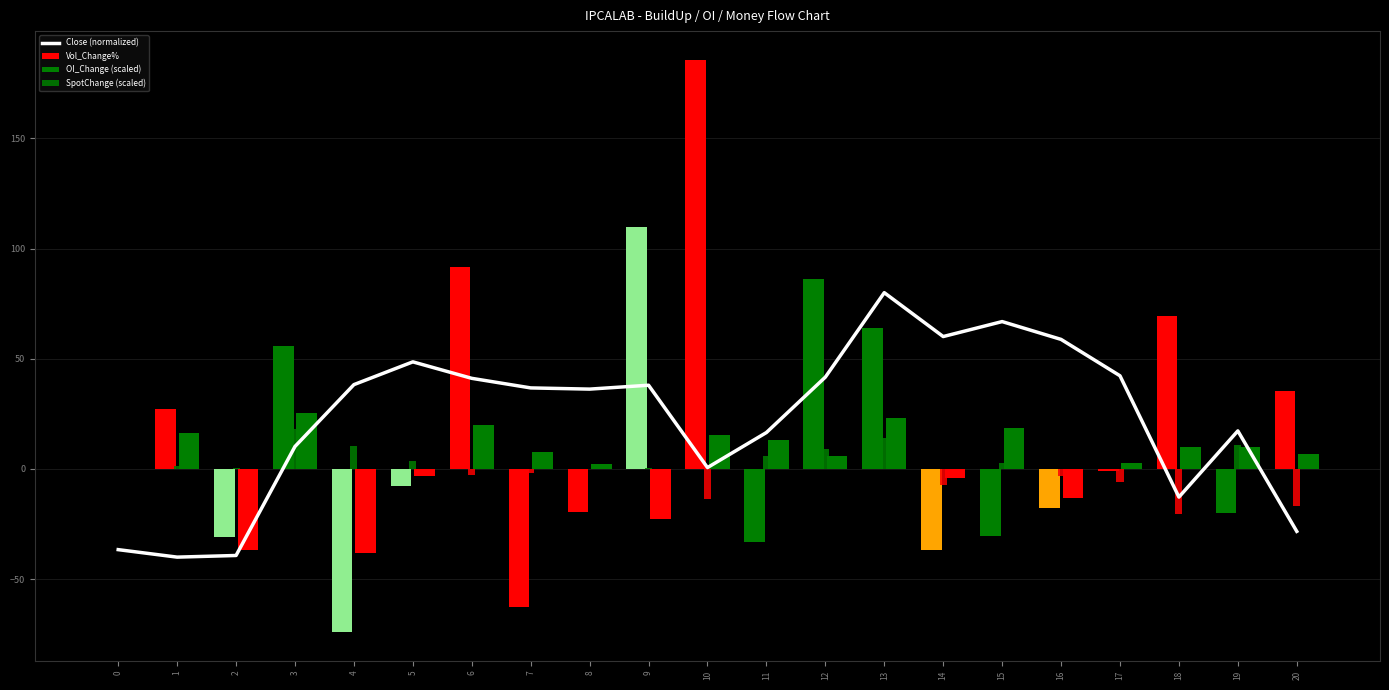

Reading left to right, transcribe all the data shown in this chart.

Close (normalized): -36.6	-40.0	-39.3	10.2	38.3	48.6	41.1	36.8	36.2	38.0	0.6	16.5	41.7	80.0	60.1	66.9	58.8	42.3	-12.8	17.3	-28.3
Vol_Change%: 0.0	27.0	-31.1	55.8	-74.1	-7.7	91.5	-62.7	-19.7	110.0	185.7	-32.9	86.2	63.8	-37.0	-30.3	-17.5	-0.8	69.4	-19.8	35.5
OI_Change (scaled): 0.0	16.5	-36.7	25.4	-38.2	-3.0	19.9	7.5	2.5	-22.8	15.2	13.1	5.8	23.0	-4.3	18.6	-13.4	2.7	9.8	10.0	6.9
SpotChange (scaled): 0.0	1.2	0.3	18.2	10.3	3.8	-2.8	-1.6	-0.2	0.7	-13.8	5.8	9.2	14.1	-7.3	2.5	-3.0	-6.1	-20.2	11.1	-16.8